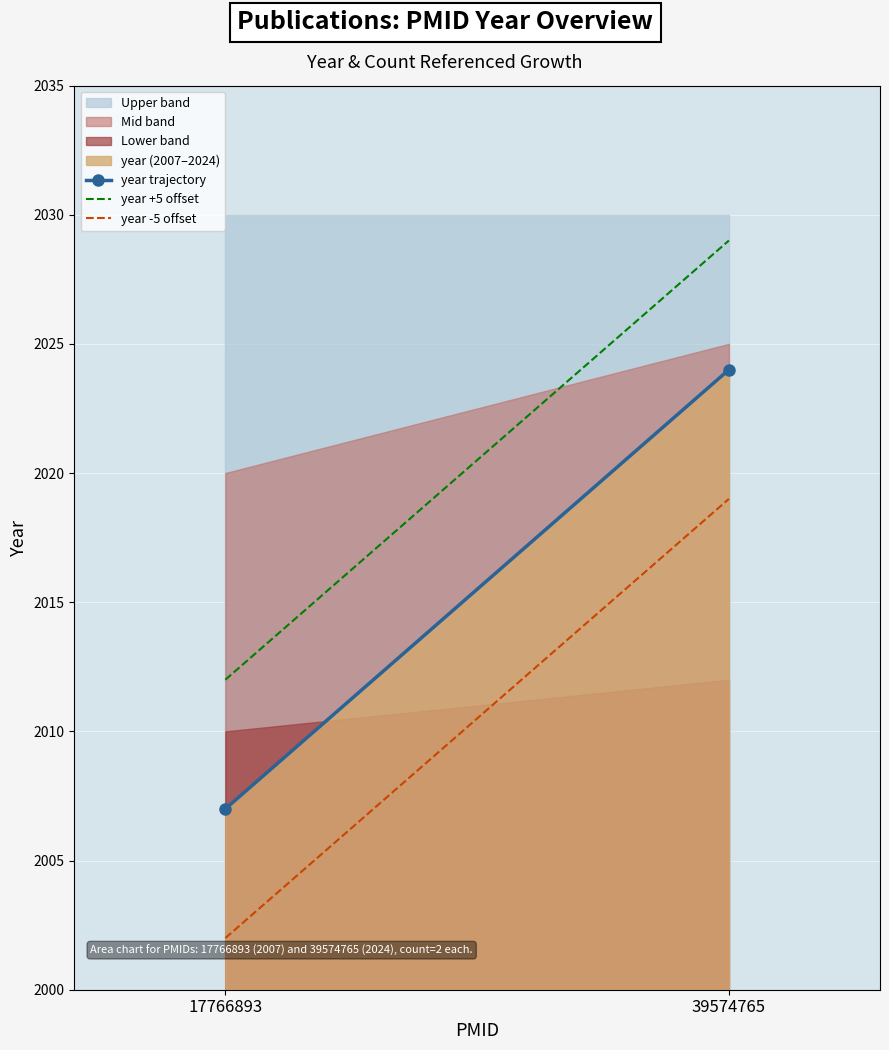

What is the spread (max minus min) of values at 39574765?

18